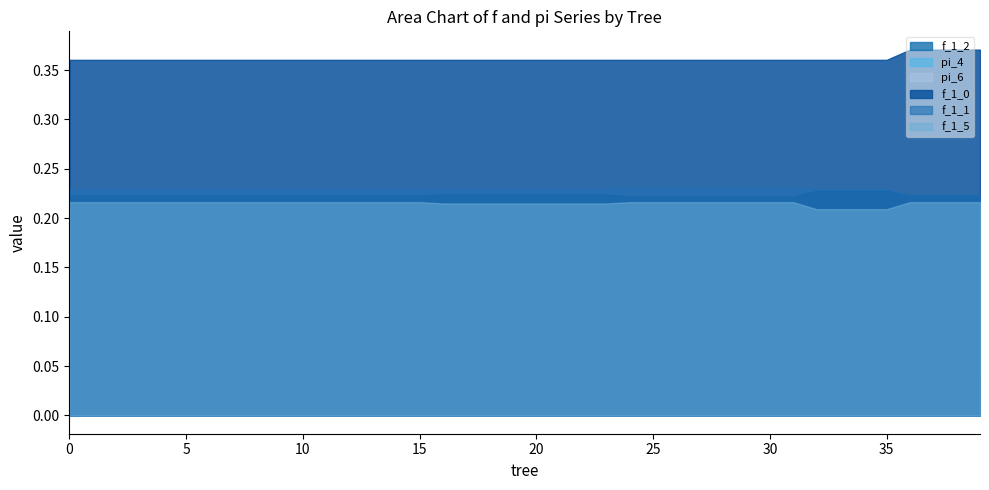

Rank the categories by f_1_1 value from highest to lowest.

24, 25, 27, 28, 29, 31, 26, 30, 0, 1, 2, 3, 4, 5, 6, 7, 8, 9, 10, 11, 12, 13, 14, 15, 16, 17, 18, 19, 20, 21, 22, 23, 32, 33, 34, 35, 36, 37, 38, 39